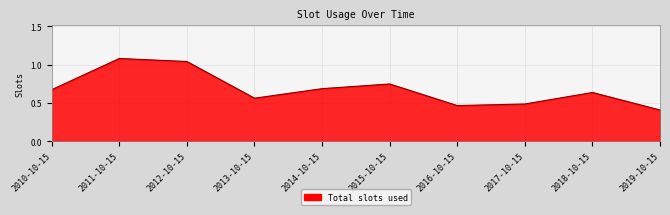

What is the difference between the values at 2015-10-15 and 2017-10-15?

0.3